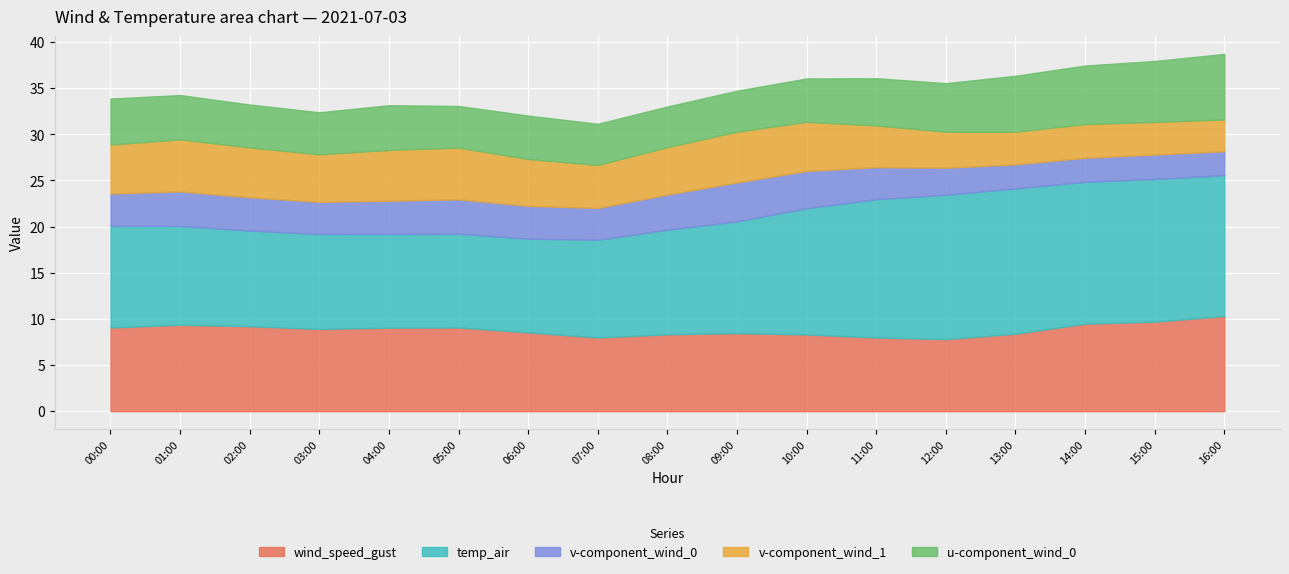

List the series in order of their peak value, lowest first.

v-component_wind_0, v-component_wind_1, u-component_wind_0, wind_speed_gust, temp_air